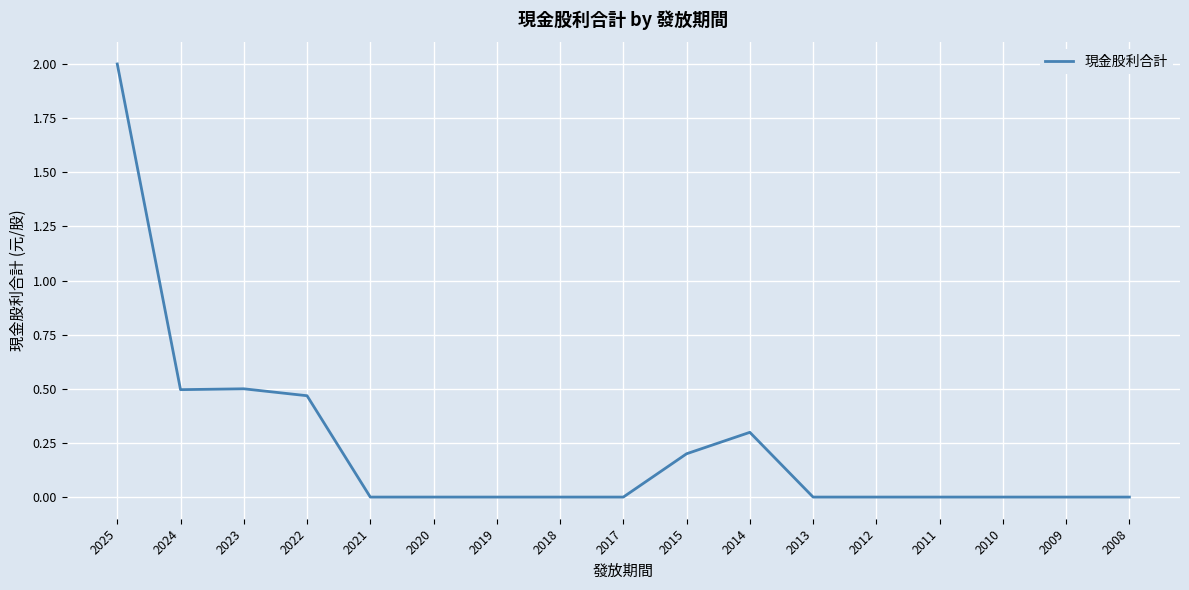

What is the maximum value shown in the chart?

2.0